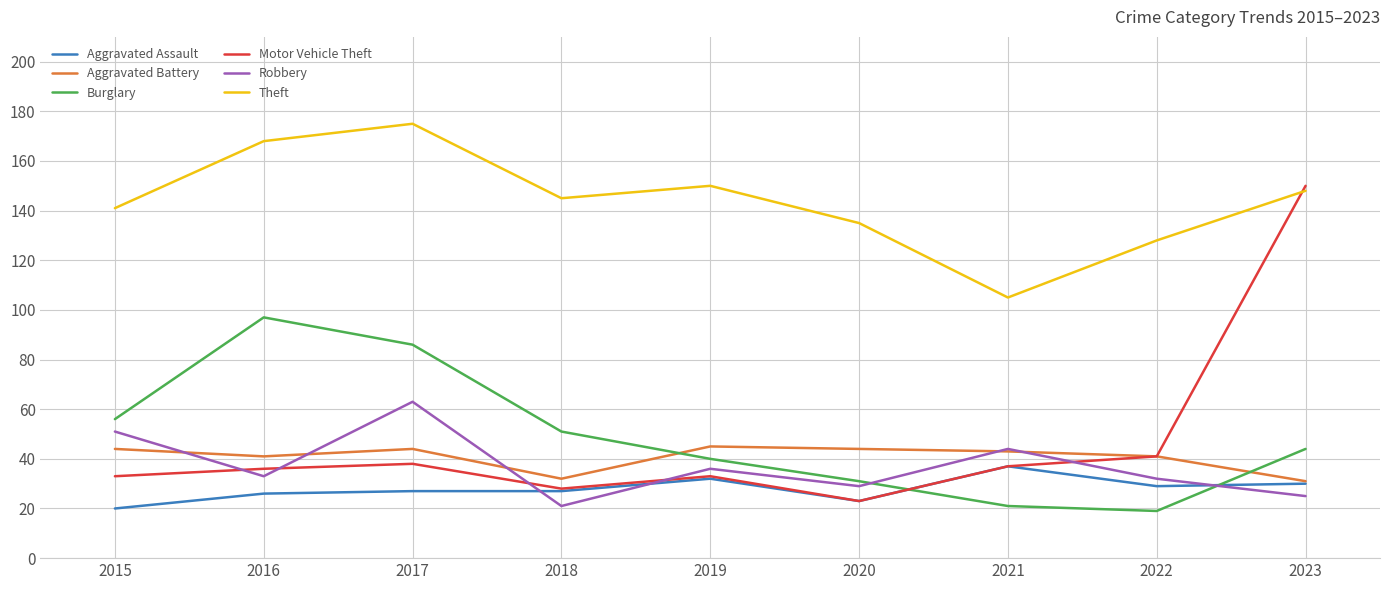

At how many categories does at least one series exceed 60?

9